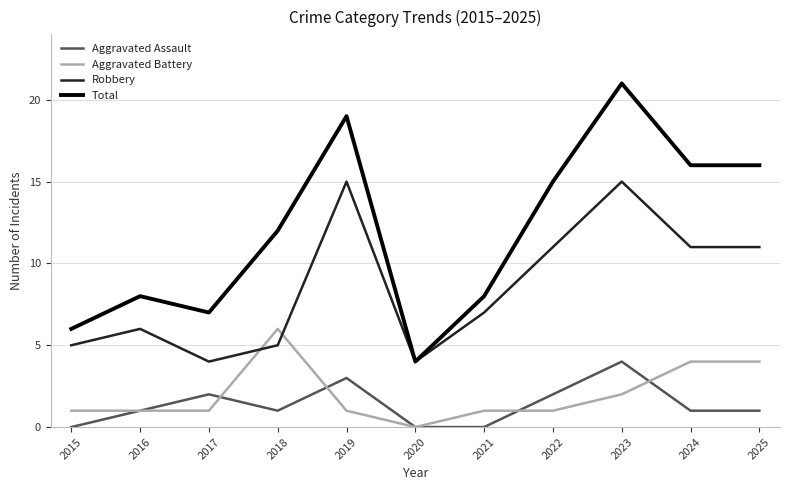

Which series has the widest spread of values?

Total